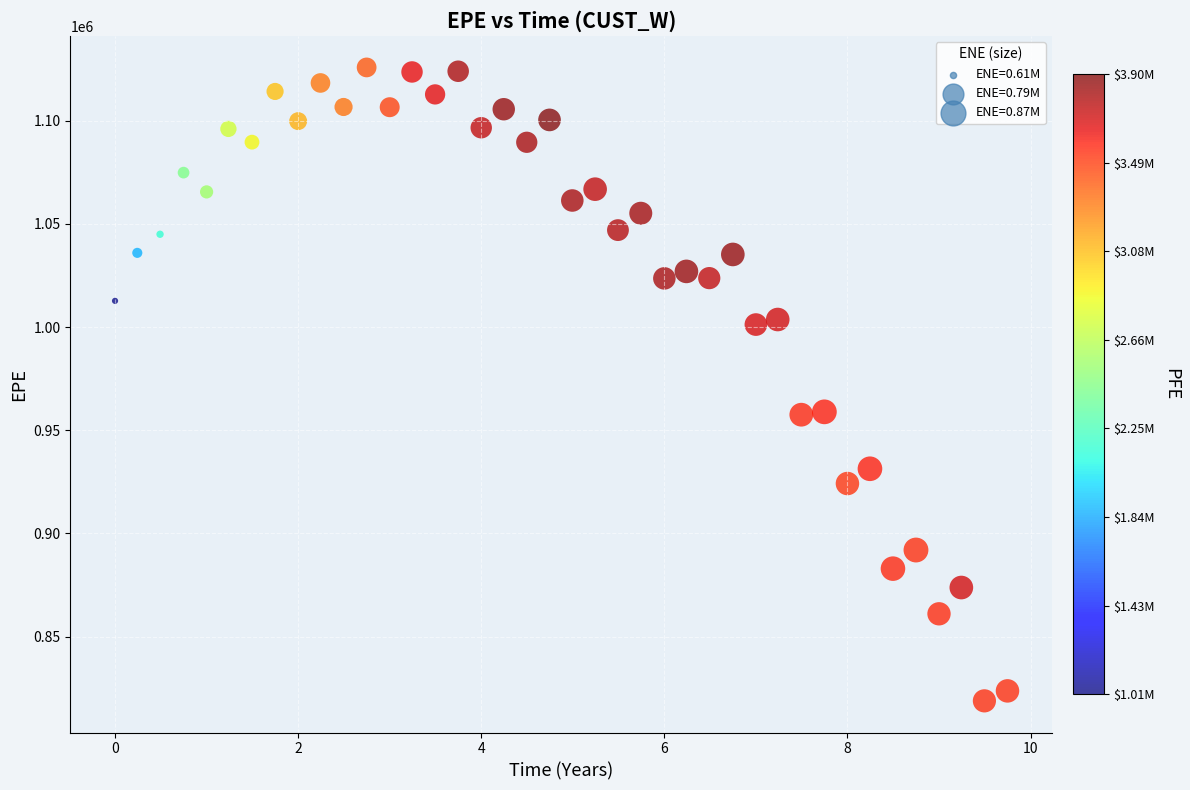

What is the range of Y values (max minus min)?

307024.7